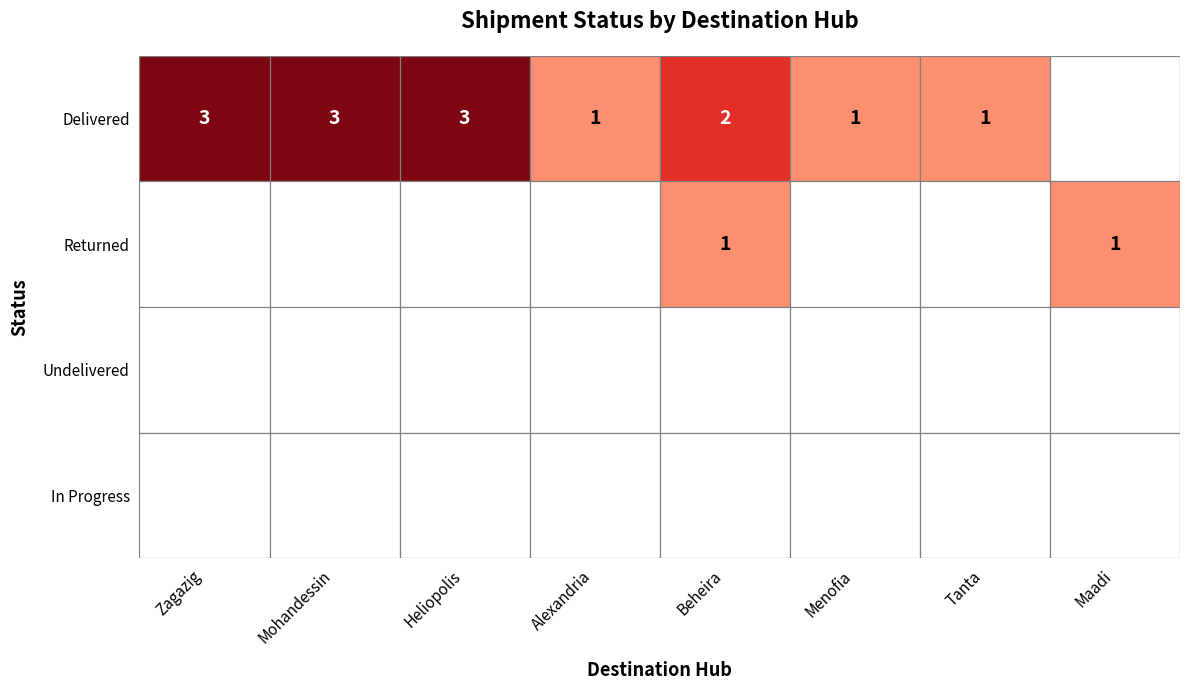

Reading left to right, list all the values displayed in this chart.

Delivered: 3	3	3	1	2	1	1	0
Returned: 0	0	0	0	1	0	0	1
Undelivered: 0	0	0	0	0	0	0	0
In Progress: 0	0	0	0	0	0	0	0